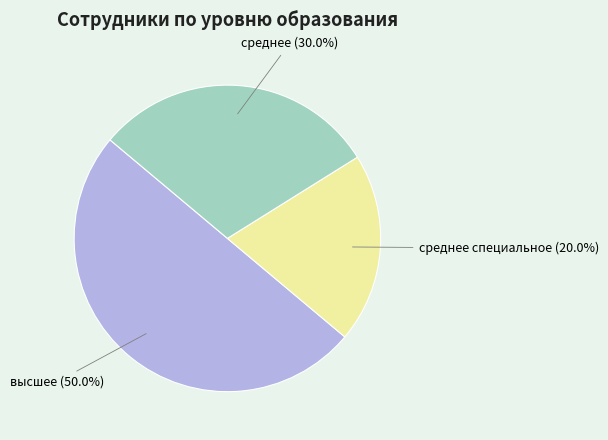

To the nearest percent, what percentage of the pie is высшее?

50%